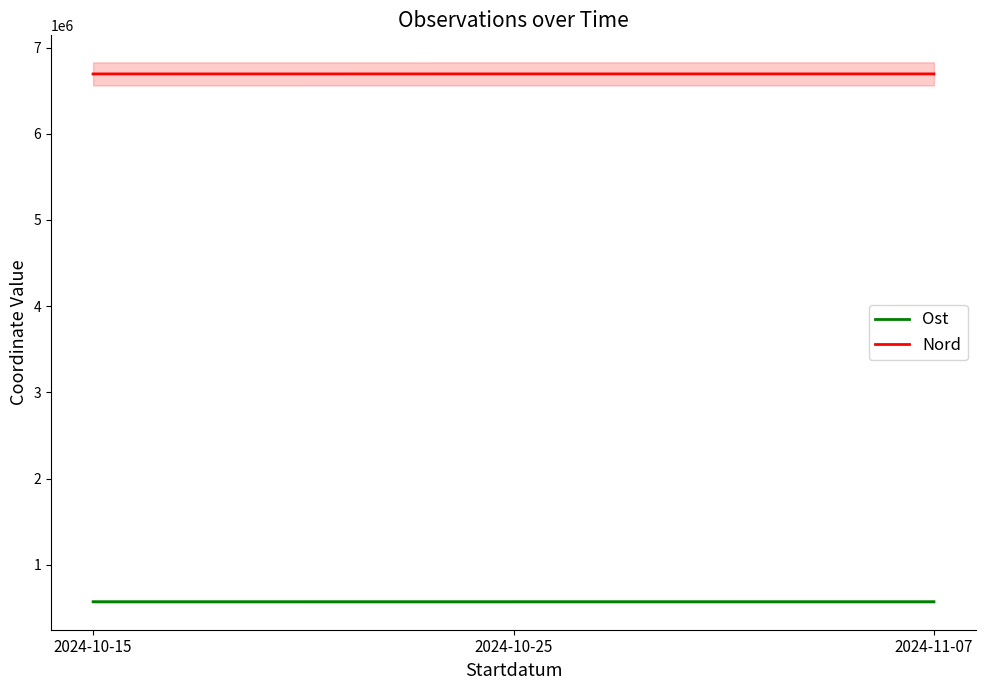

What position from the right is 2024-10-25?

2